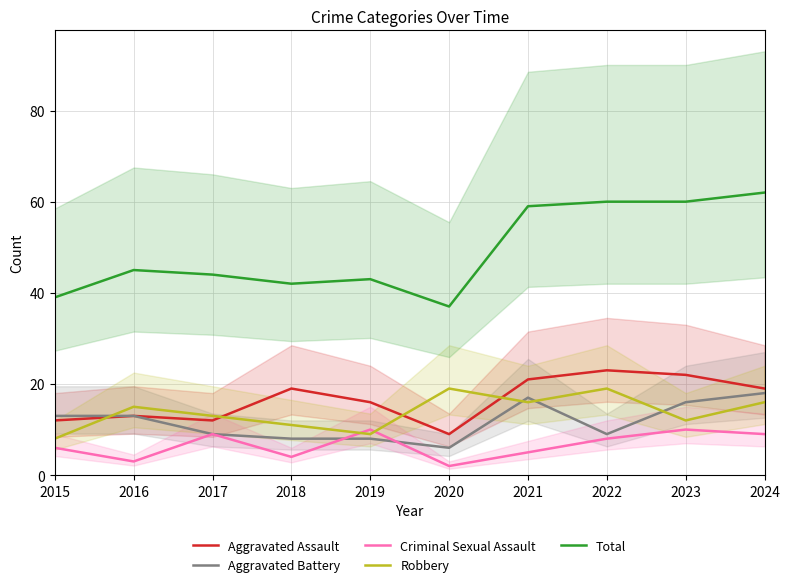

At how many categories does at least one series exceed 38?

9